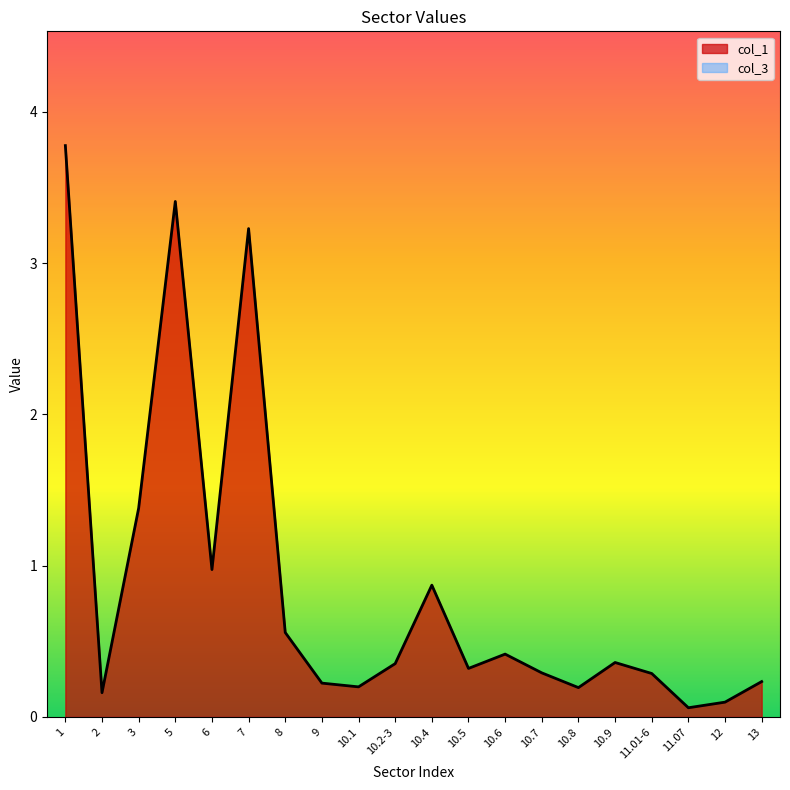

What is the sum of the values at 10.1 and 6?

1.2